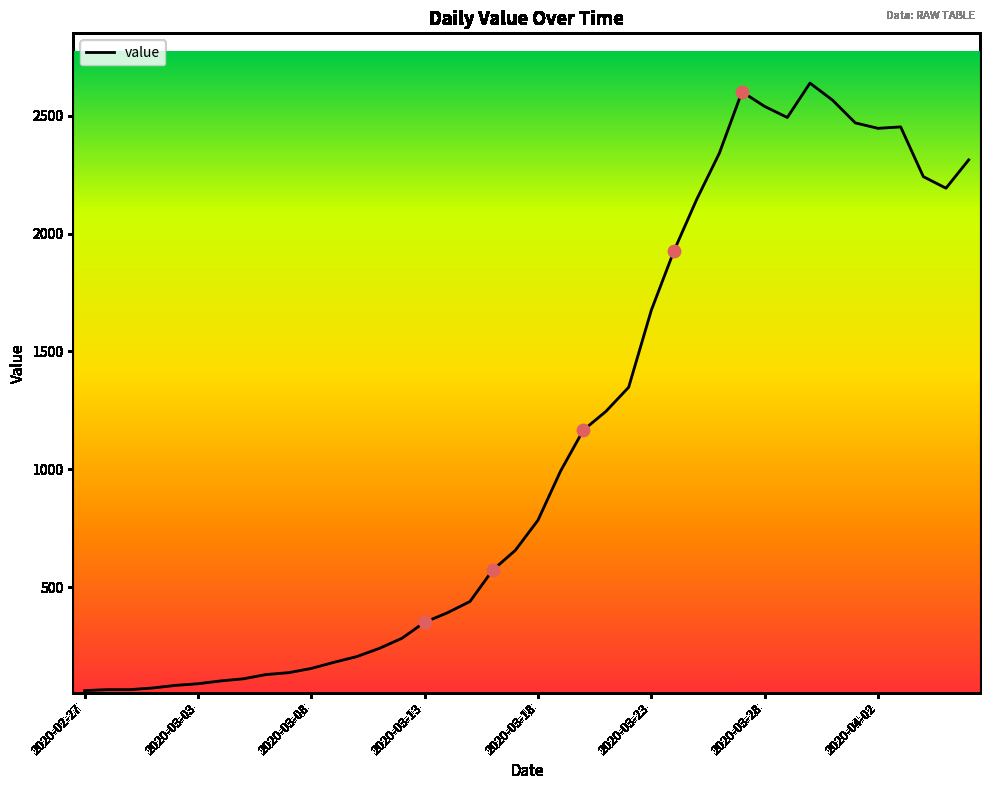

What is the smallest value displayed?

61